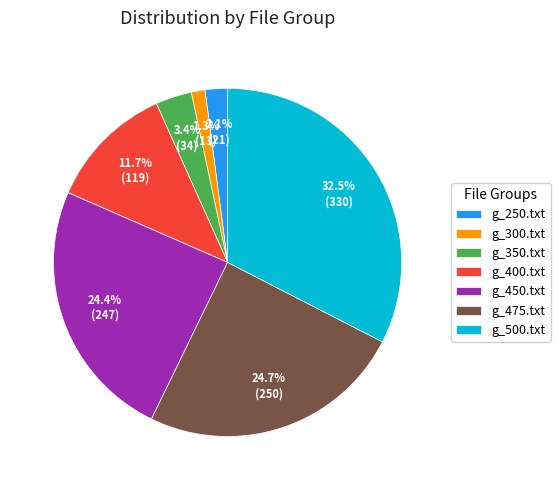

Count the number of slices in the pie.

7